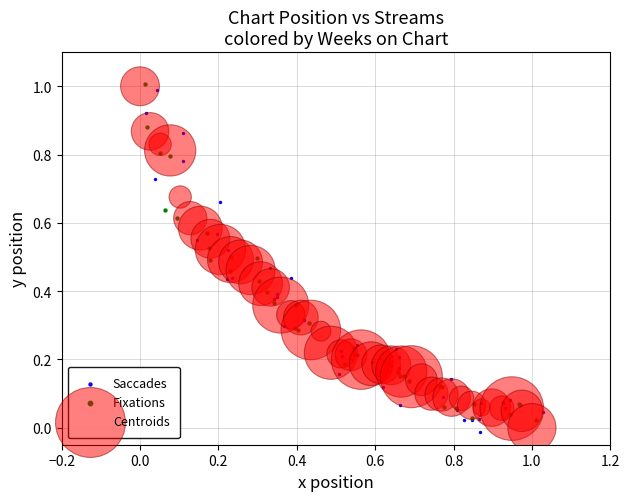

What are all the series names shown in the legend?

Saccades, Fixations, Centroids